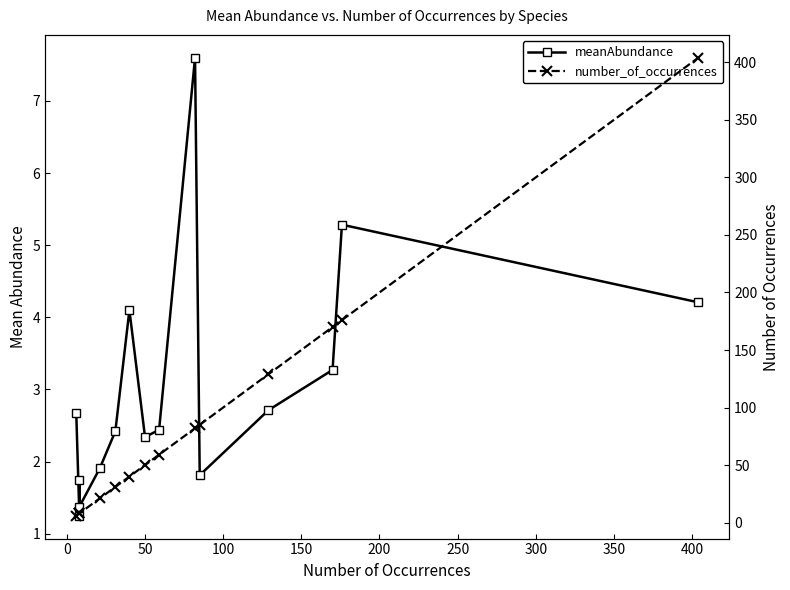

True or false: meanAbundance and number_of_occurrences cross at least once.

False